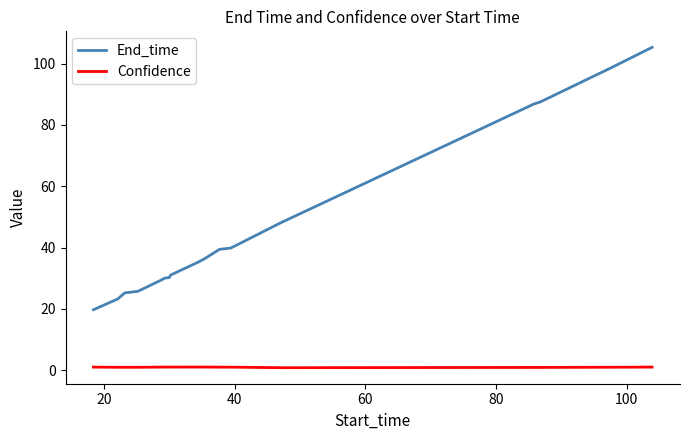

True or false: End_time and Confidence cross at least once.

False